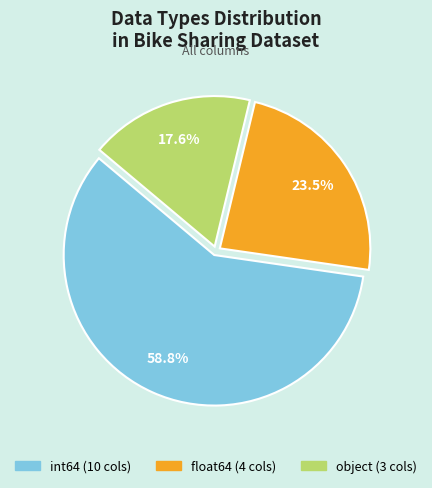

Does object account for over 50% of the chart?

No